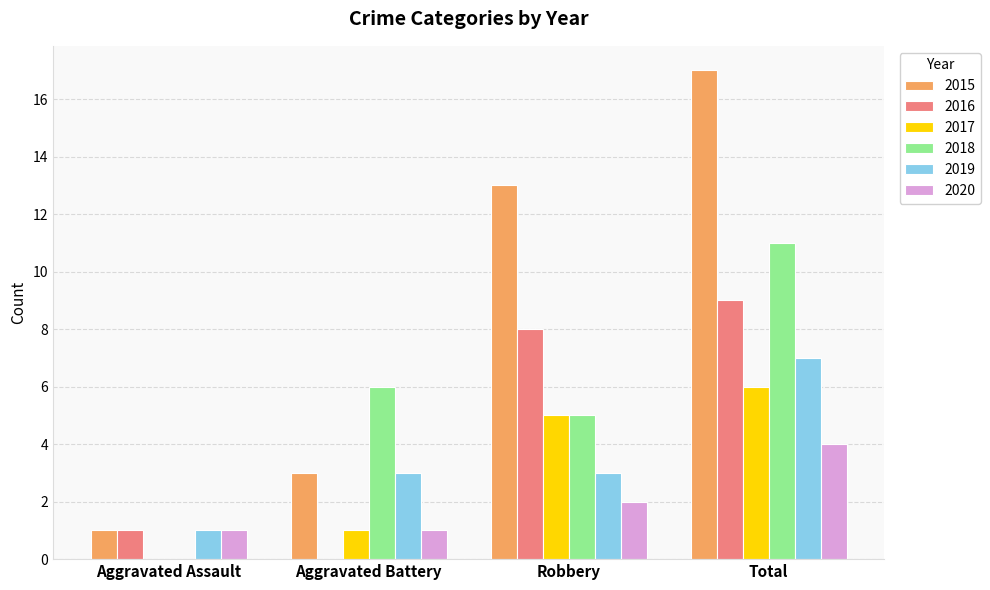

Which series changed the most between Aggravated Battery and Total?

2015